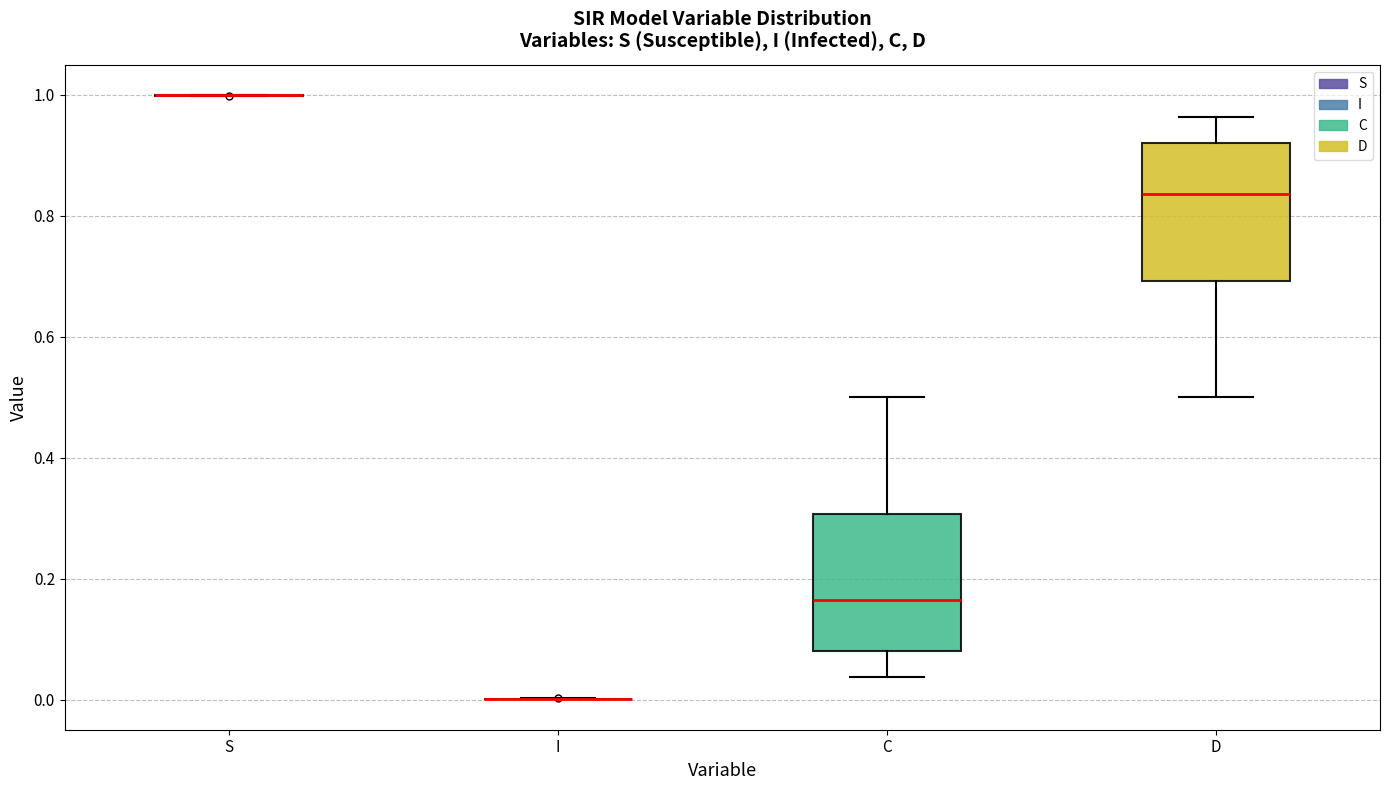

Where is the lower edge of the box for C on the y-axis? The values are not printed on the chart, so give them approximately, as read against the axis.

0.08